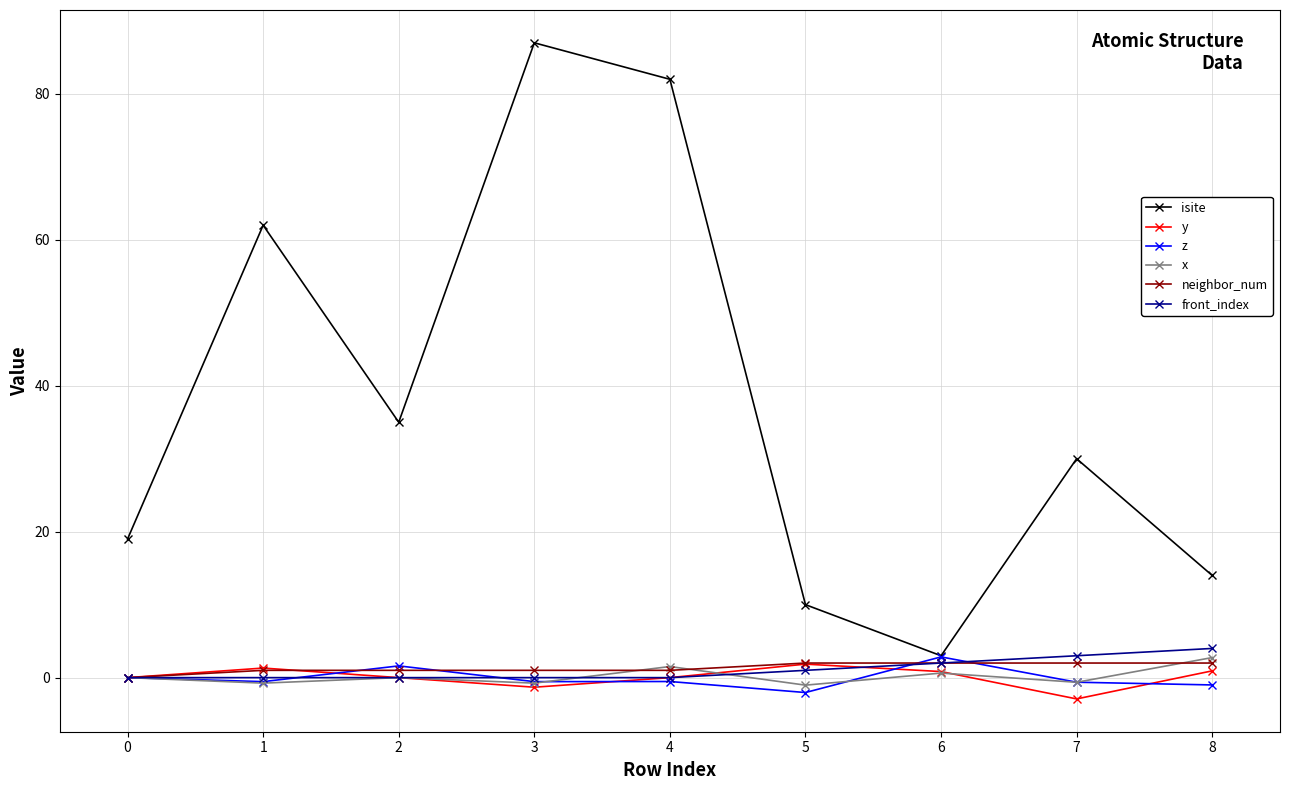

The value of front_index at 3 is 0.0. True or false?

True